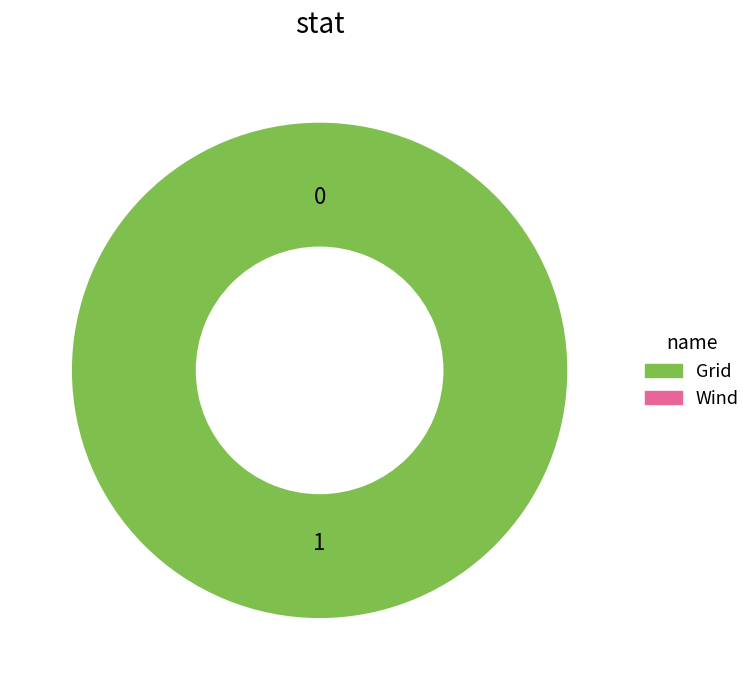

To the nearest percent, what is the combined percentage of Grid and Wind?

100%